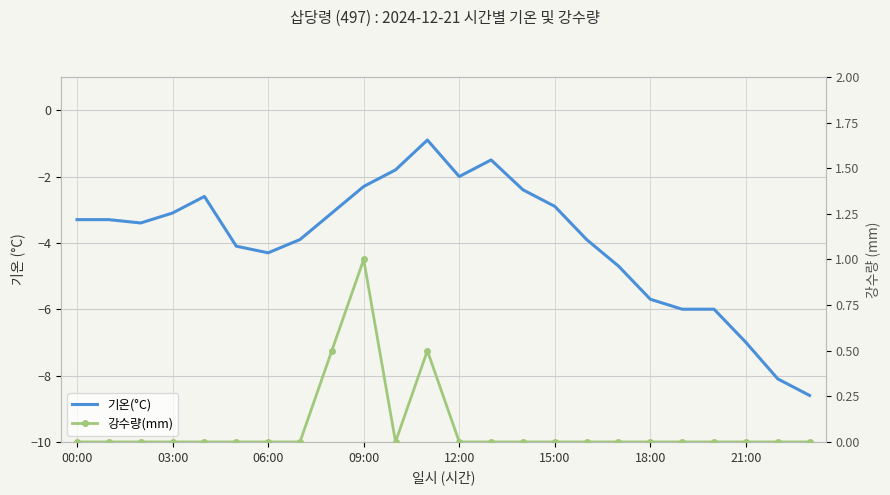

What is the difference between the second highest and second lowest values in the 기온(°C) series?

6.6